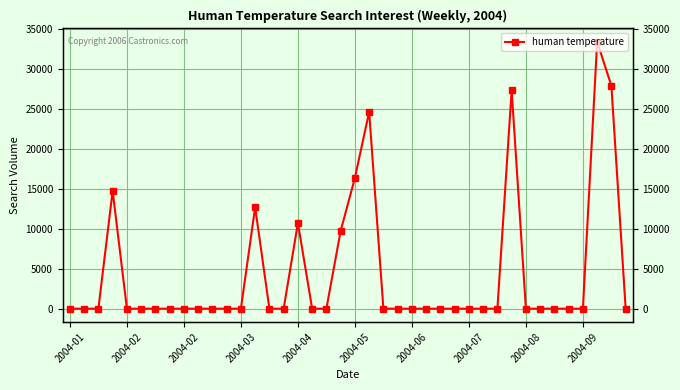

What is the difference between the maximum and second lowest values?

33413.6